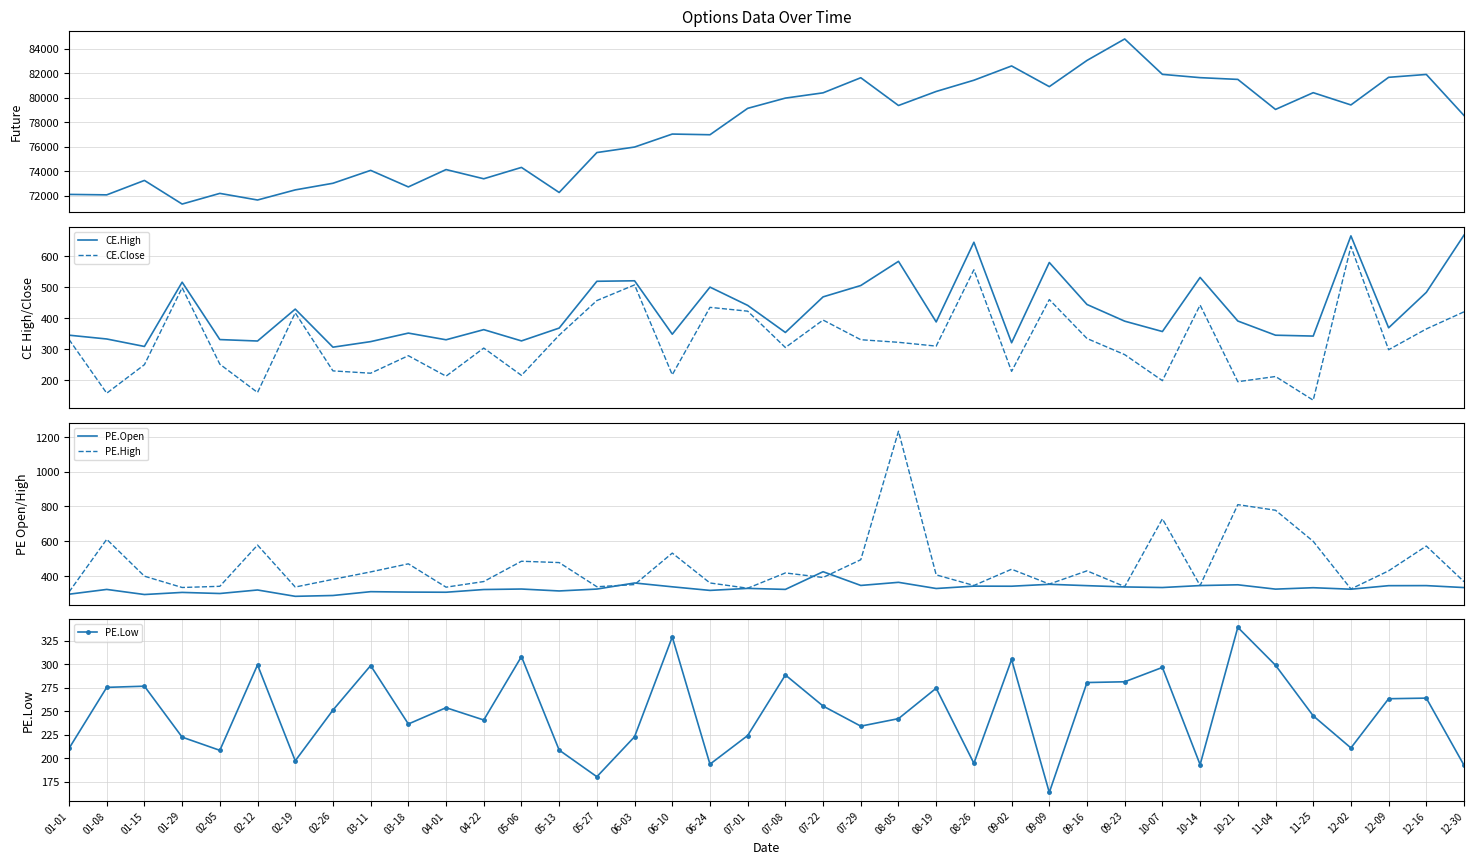

What is the difference between the maximum and minimum values in the PE.High series?

925.4